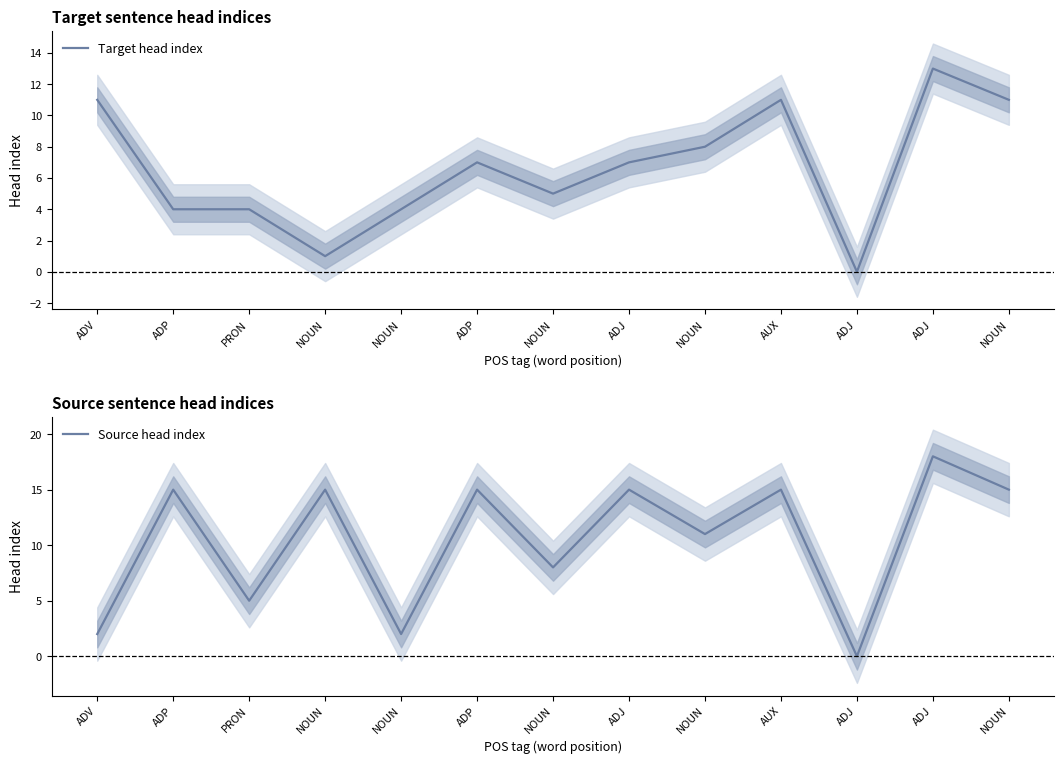

Rank the categories by Target head index value from highest to lowest.

ADJ, ADV, AUX, NOUN, NOUN, ADP, ADJ, NOUN, ADP, PRON, NOUN, NOUN, ADJ